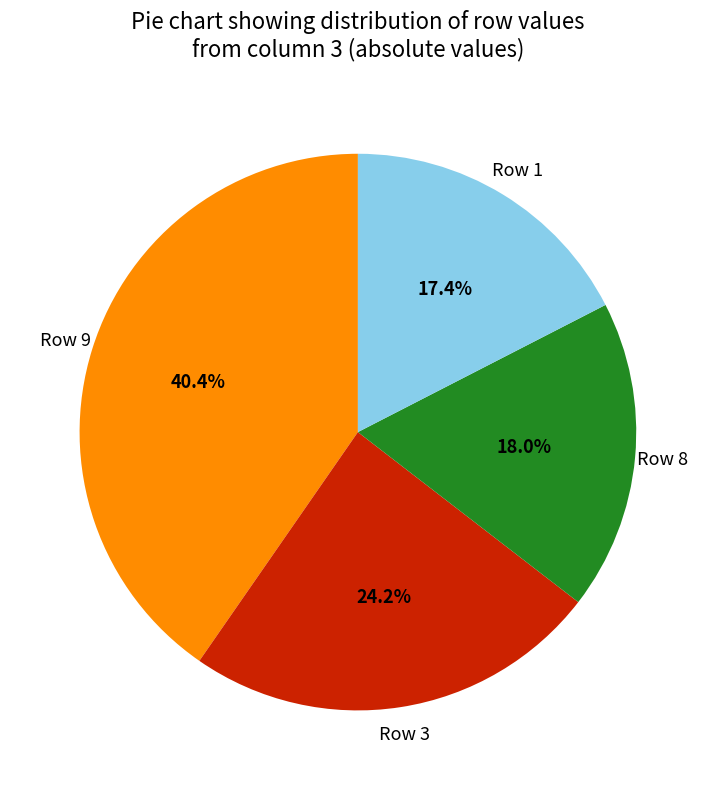

Count the number of slices in the pie.

4